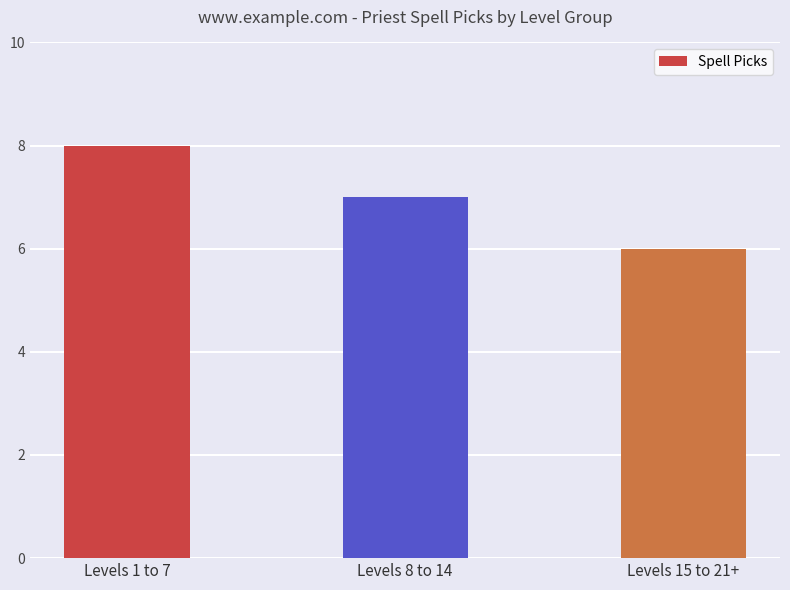

Count the number of categories in the chart.

3